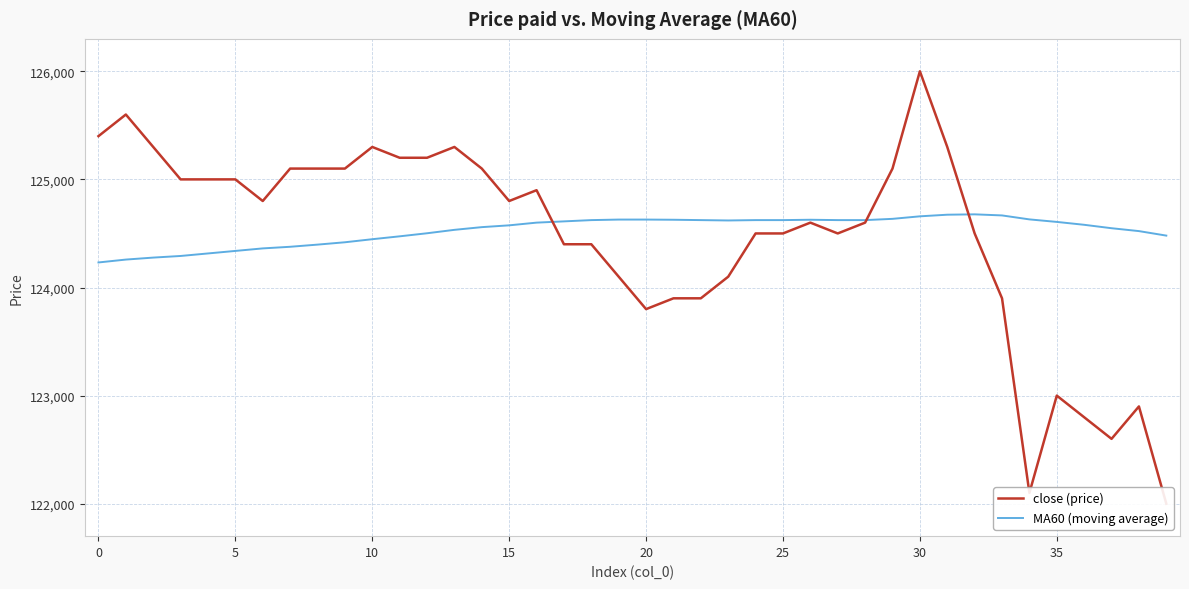

Reading left to right, transcribe all the data shown in this chart.

close (price): 125400.0	125600.0	125300.0	125000.0	125000.0	125000.0	124800.0	125100.0	125100.0	125100.0	125300.0	125200.0	125200.0	125300.0	125100.0	124800.0	124900.0	124400.0	124400.0	124100.0	123800.0	123900.0	123900.0	124100.0	124500.0	124500.0	124600.0	124500.0	124600.0	125100.0	126000.0	125300.0	124500.0	123900.0	122100.0	123000.0	122800.0	122600.0	122900.0	122000.0
MA60 (moving average): 124231.7	124258.3	124276.7	124291.7	124315.0	124338.3	124361.7	124376.7	124396.7	124418.3	124446.7	124473.3	124501.7	124533.3	124558.3	124575.0	124600.0	124611.7	124623.3	124628.3	124628.3	124626.7	124623.3	124620.0	124623.3	124623.3	124626.7	124623.3	124623.3	124635.0	124658.3	124673.3	124676.7	124666.7	124630.0	124606.7	124580.0	124548.3	124521.7	124480.0